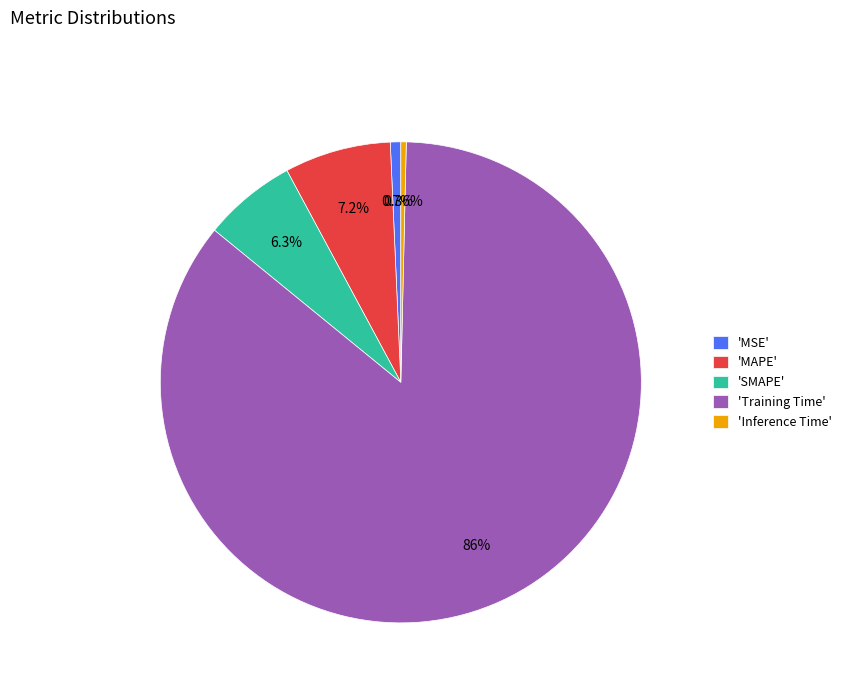

What is the majority slice?

'Training Time'